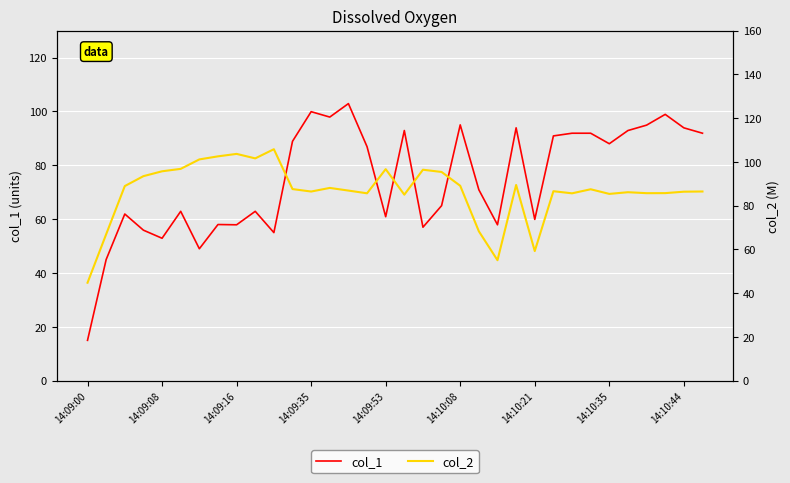

What is the average value of the col_1 series?

74.8